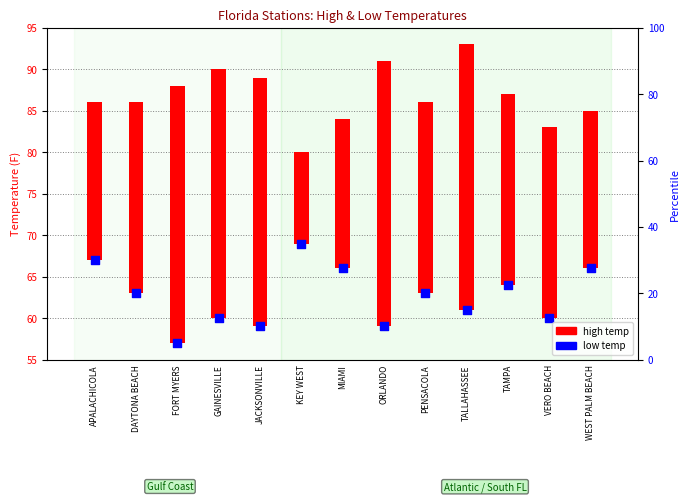

What is the change in value from APALACHICOLA to MIAMI?

-1